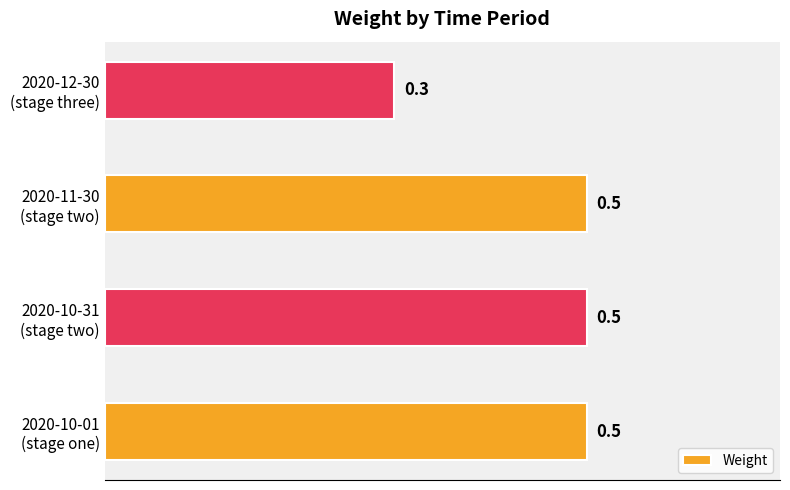

What is the sum of all values?

1.8